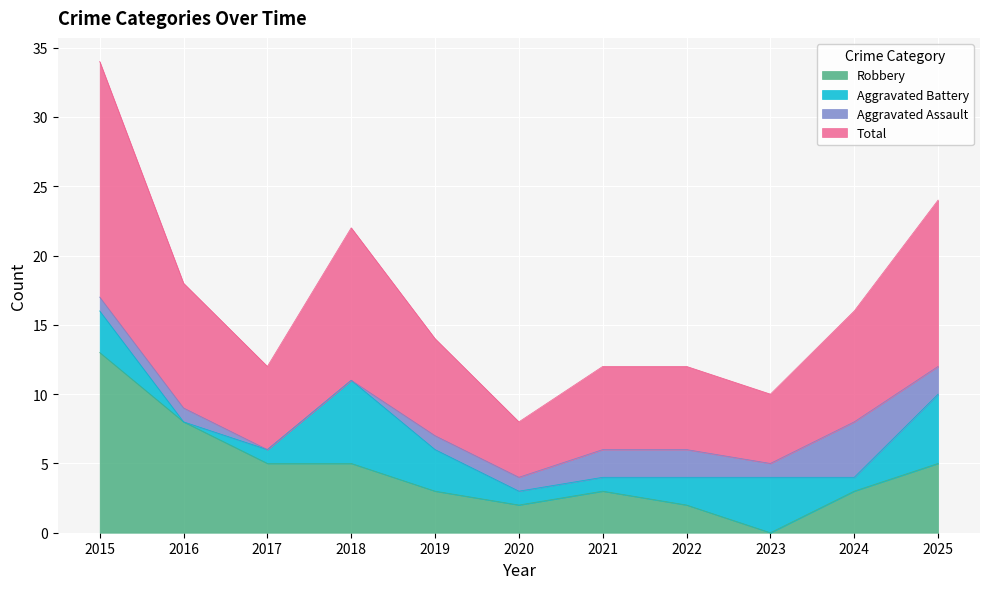

True or false: Total and Robbery cross at least once.

False